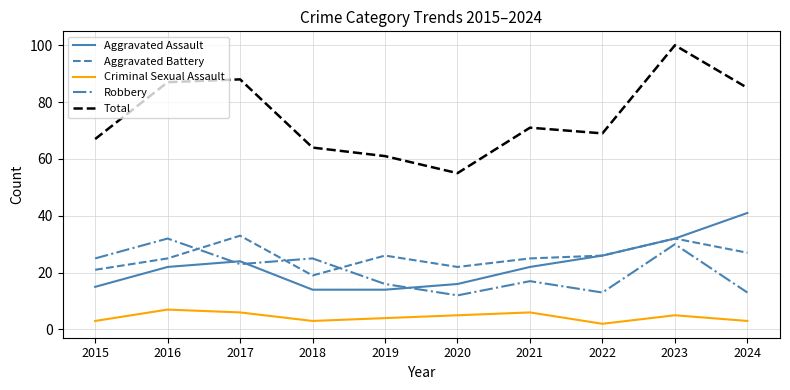

True or false: Criminal Sexual Assault and Aggravated Battery intersect in this chart.

False